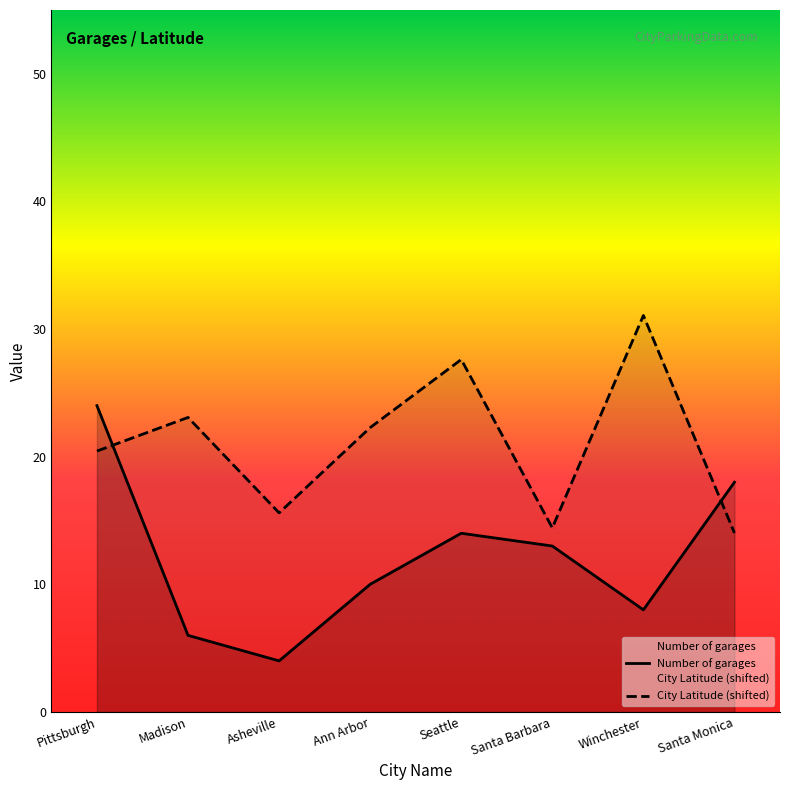

Count the Number of garages values in the range 8 to 18.

5